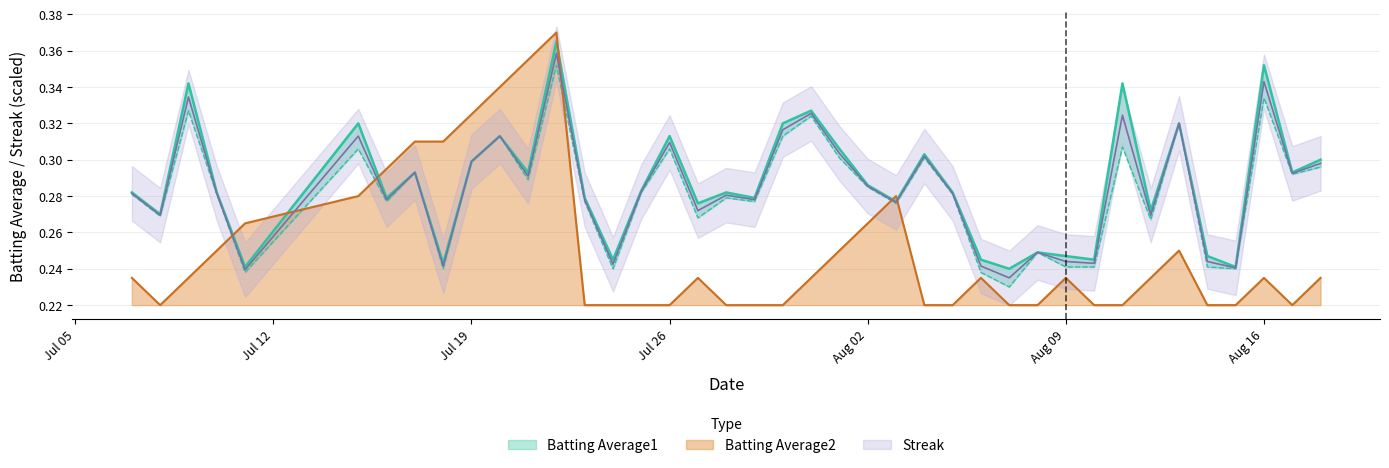

True or false: Batting Average1 and Batting Average2 intersect in this chart.

False